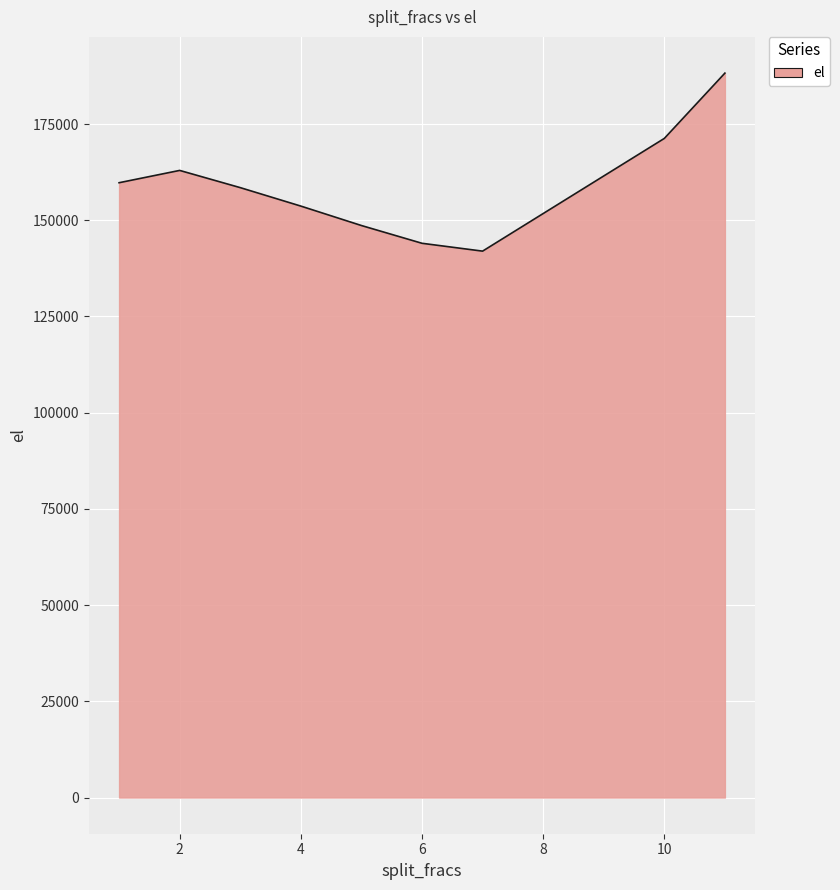

What is the maximum value shown in the chart?

188235.0